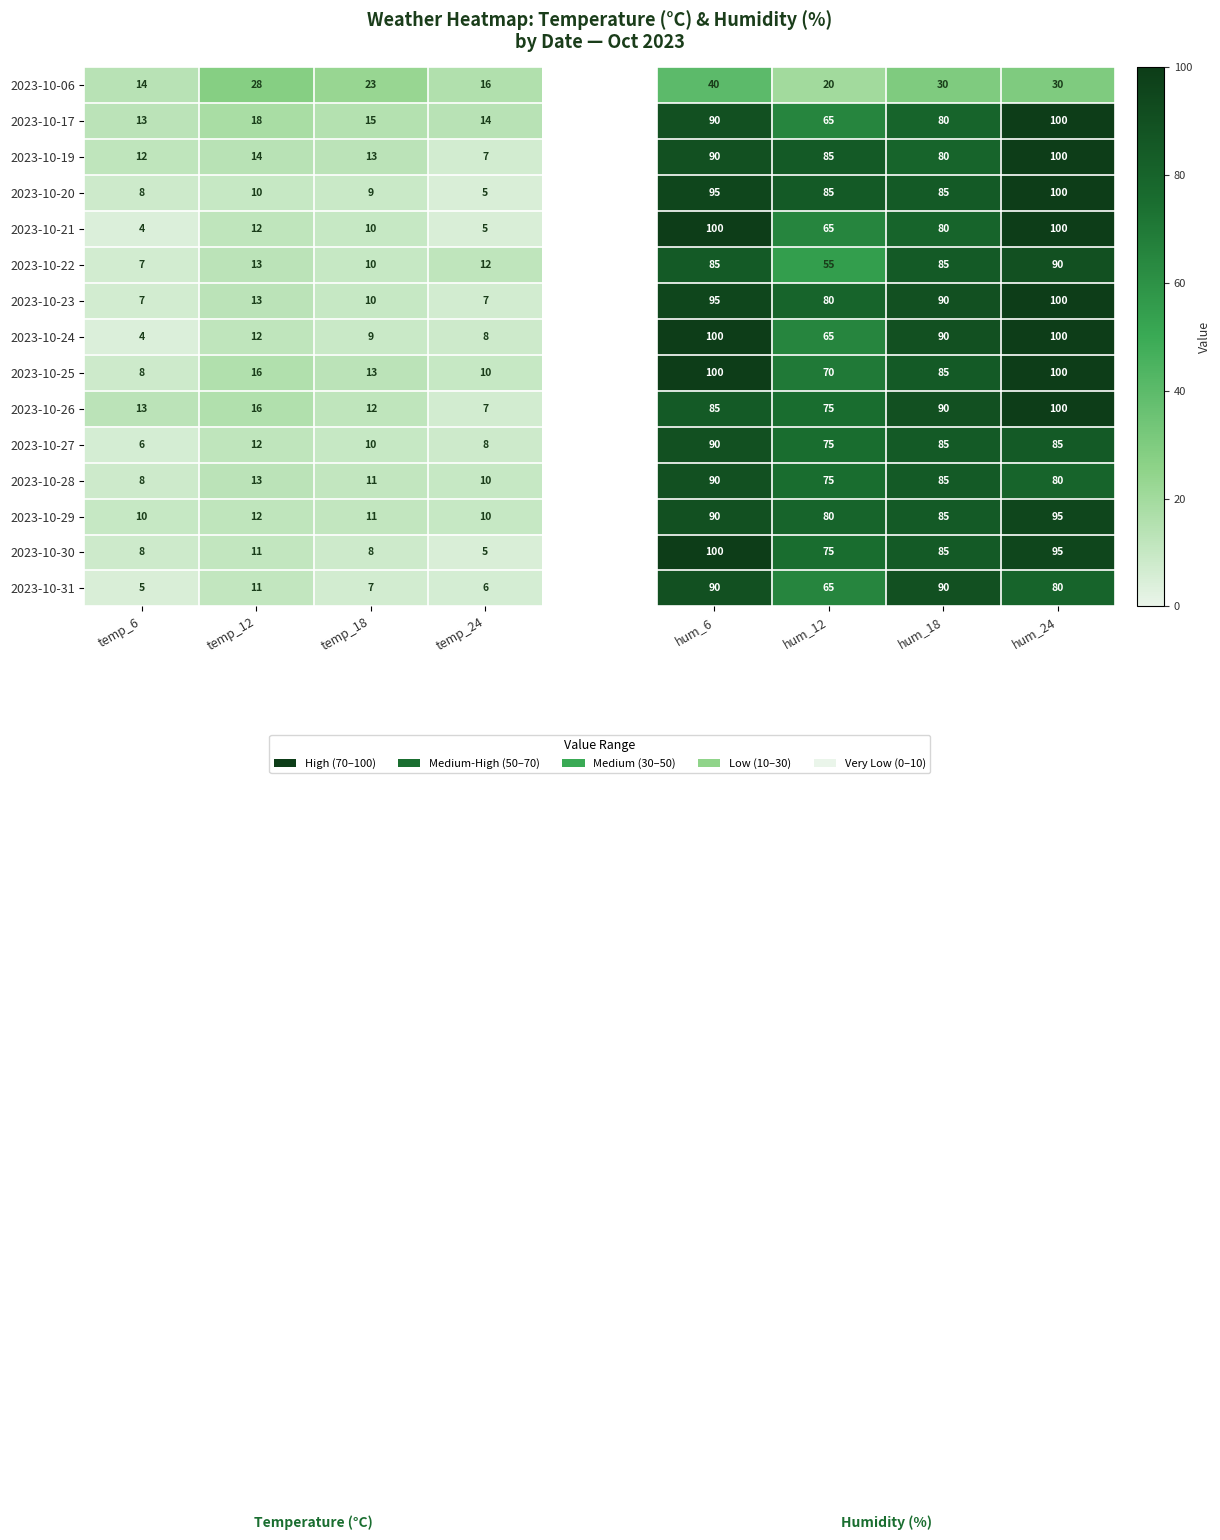

What is the total value across all series at hum_24?

1355